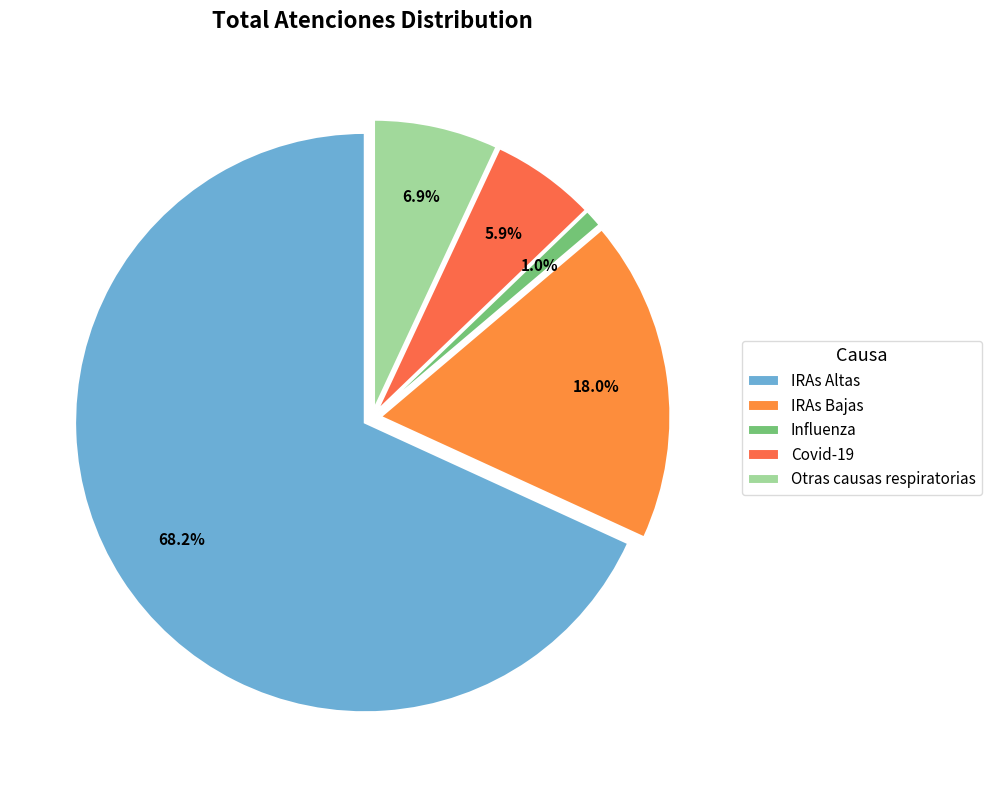

Is IRAs Altas the majority of the pie?

Yes